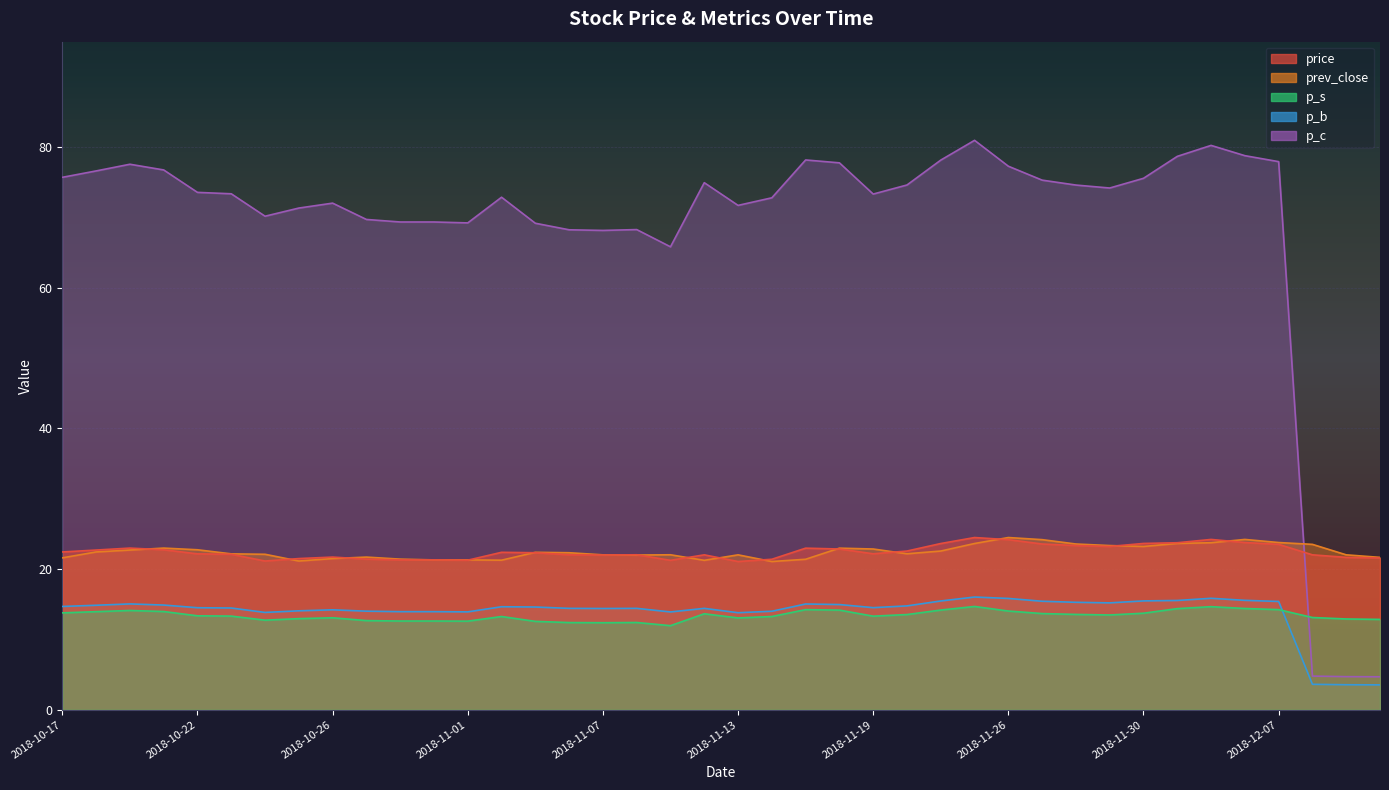

What is the difference between the maximum and minimum values in the p_s series?

2.7